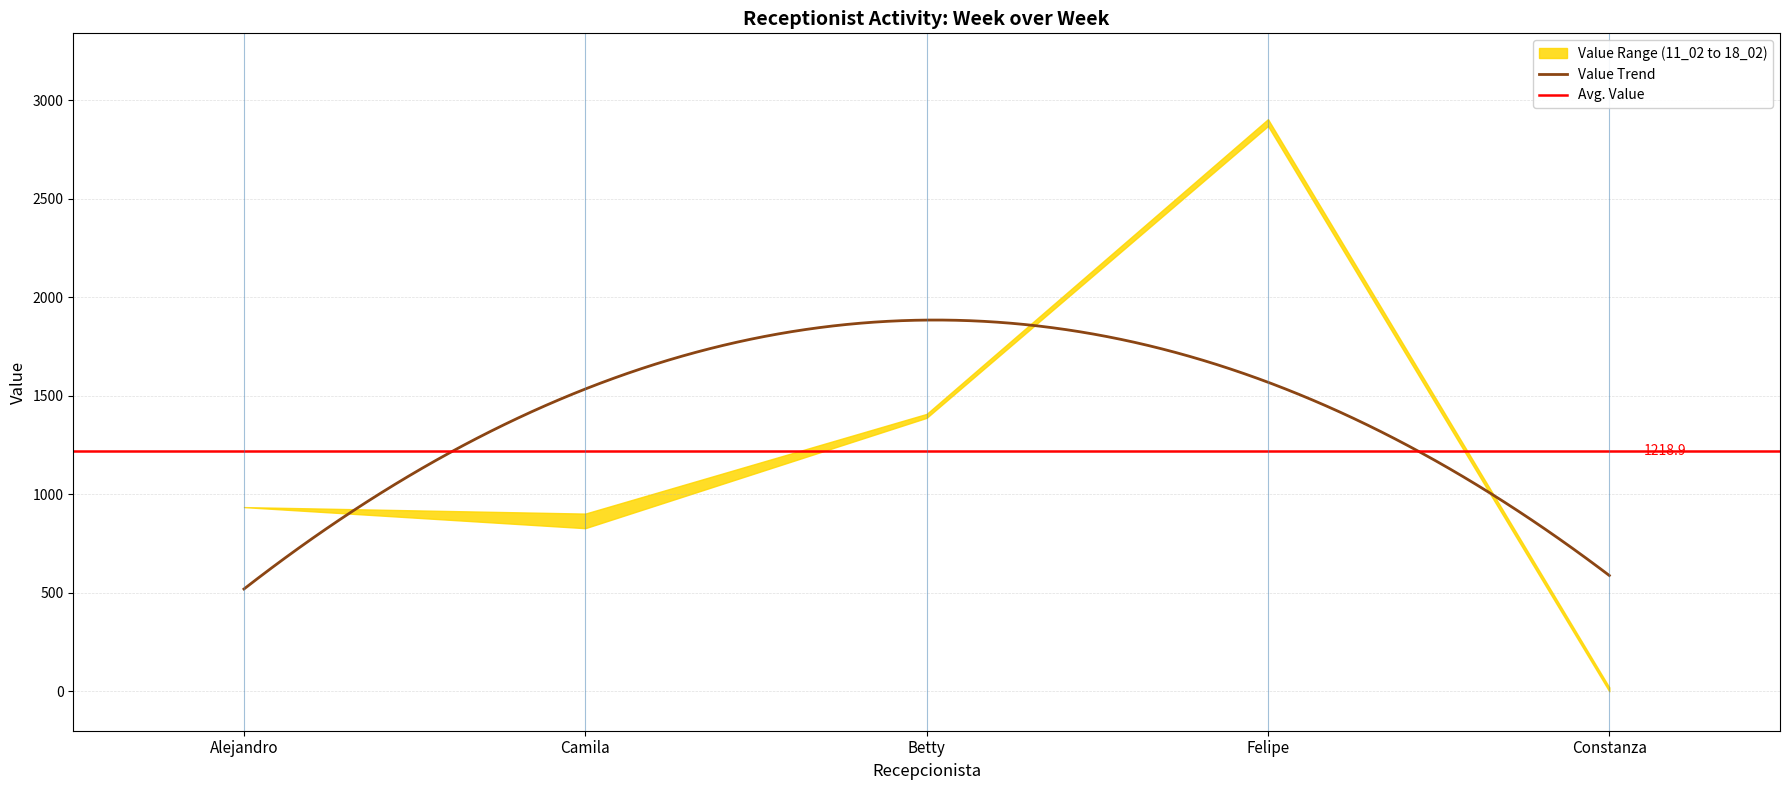

What is the maximum value shown in the chart?

2904